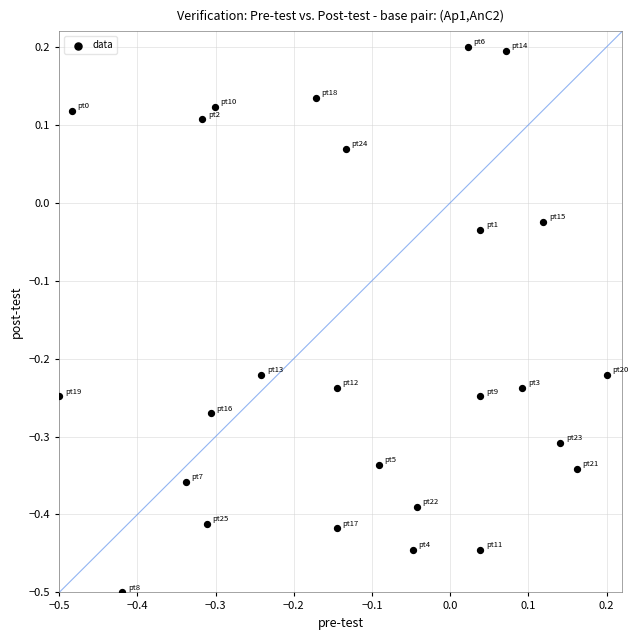

What is the range of X values (max minus min)?

0.7